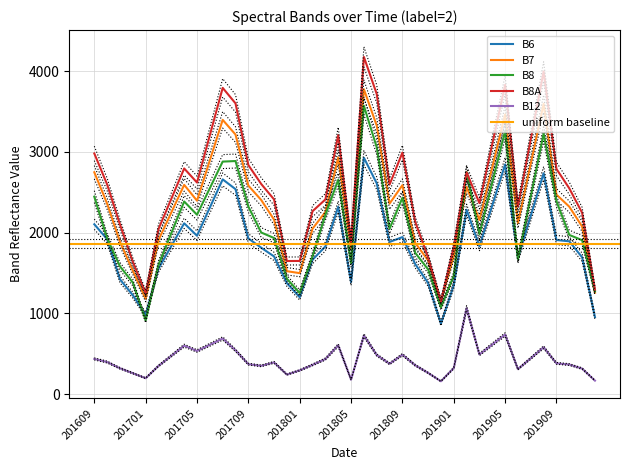

Where is the first local minimum for B8?

201701